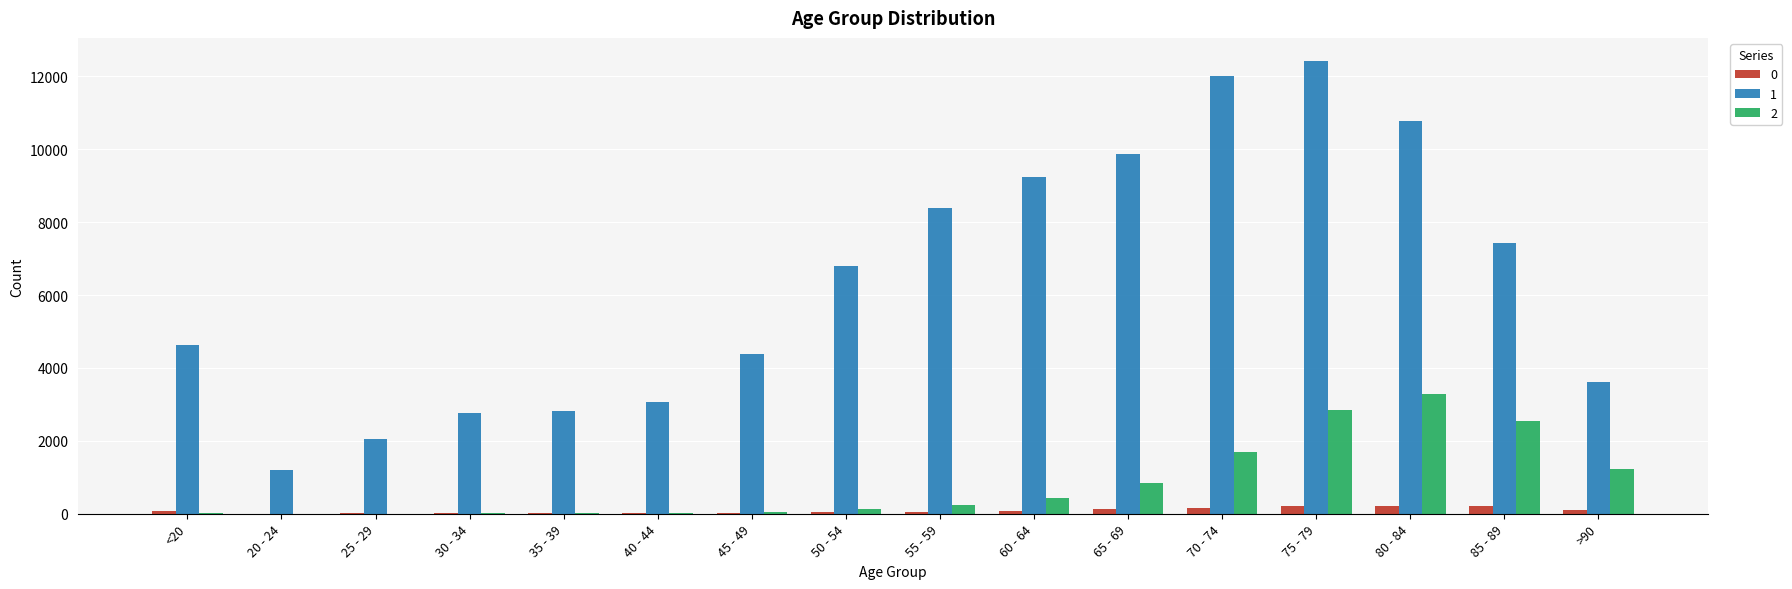

What is the spread (max minus min) of values at 60 - 64?

9152